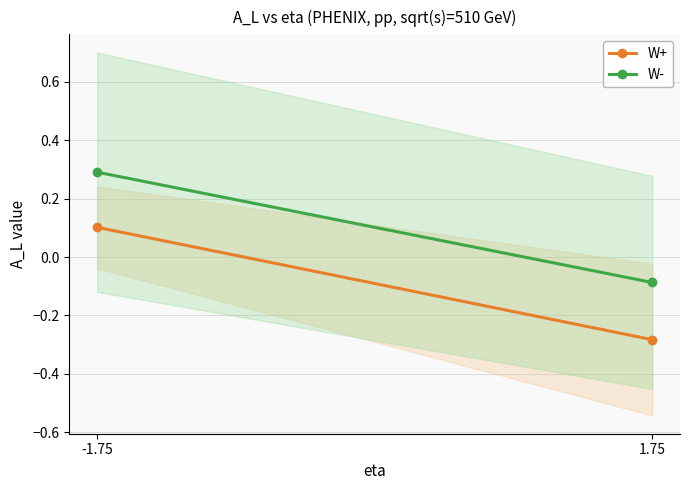

What is the label of the 2nd point from the right?

-1.75